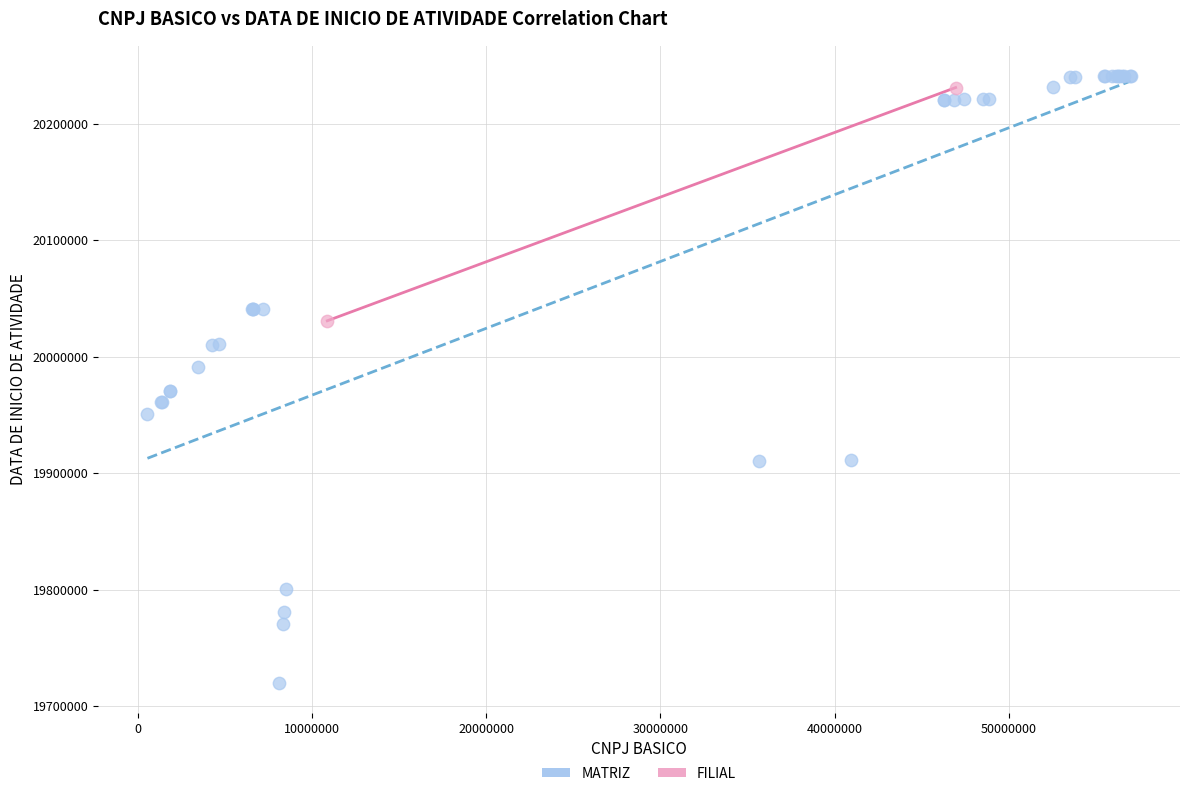

What are all the series names shown in the legend?

MATRIZ, FILIAL